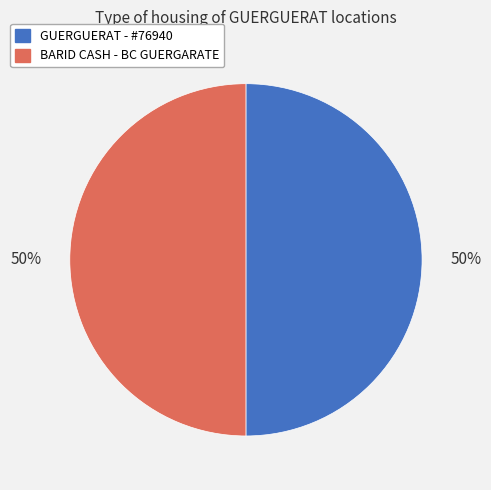

How many slices are in this pie chart?

2